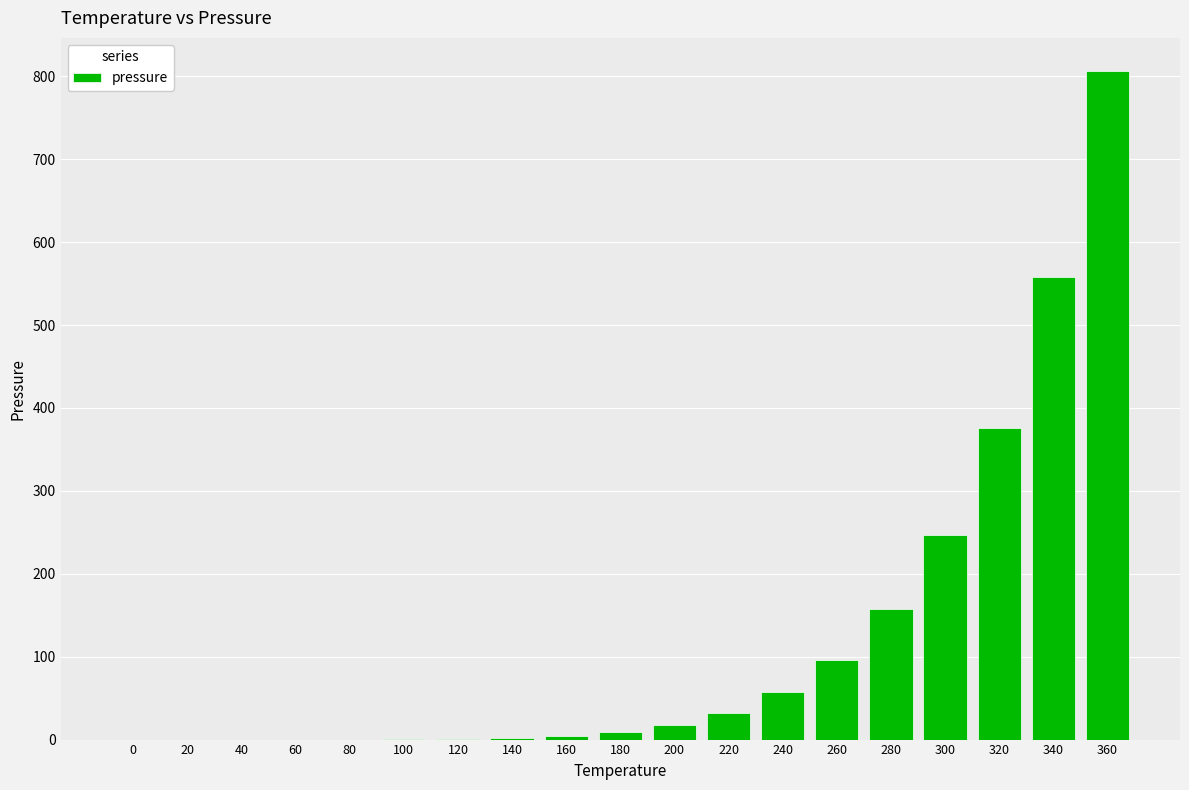

What is the change in value from 100 to 340?

+557.7